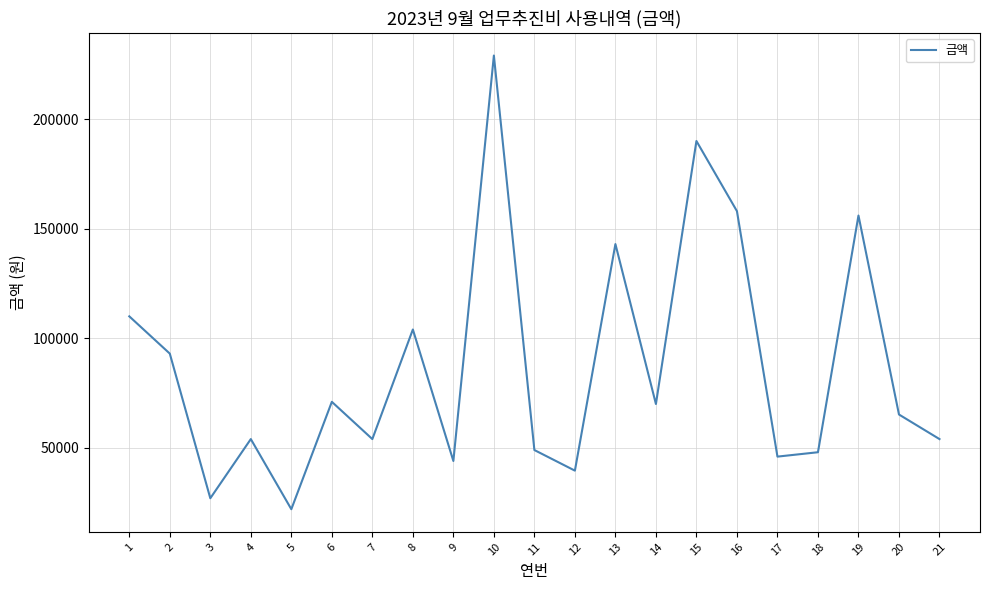

The value at 19 is 260315. True or false?

False